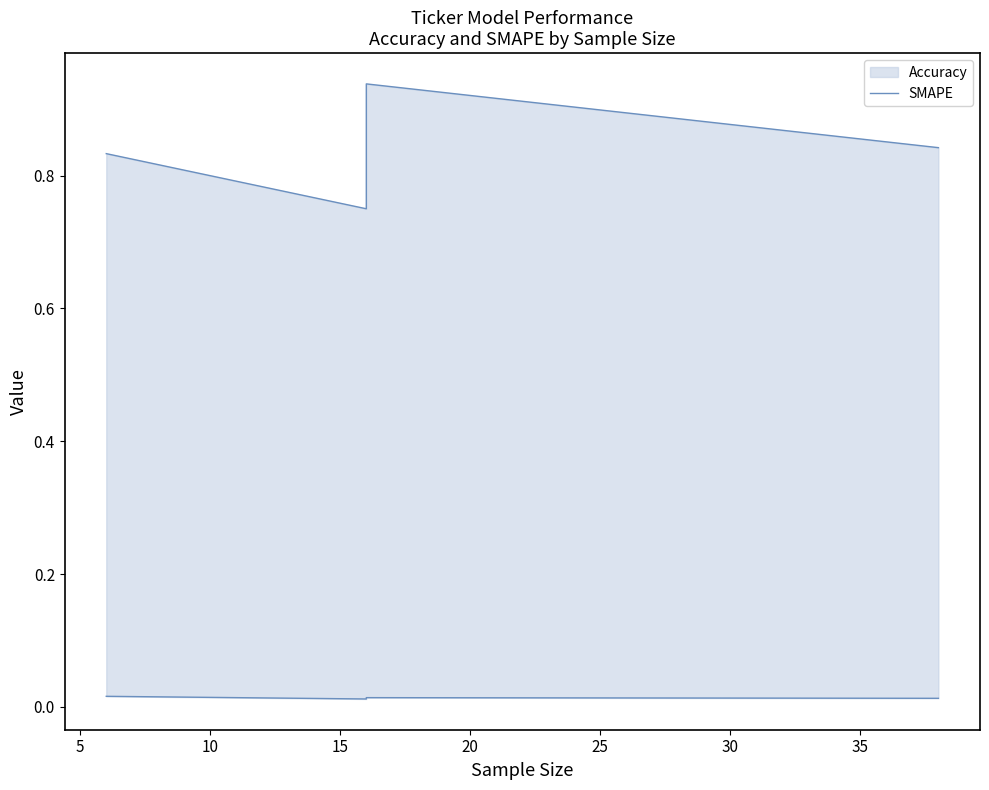

How many lines are shown in the chart?

1